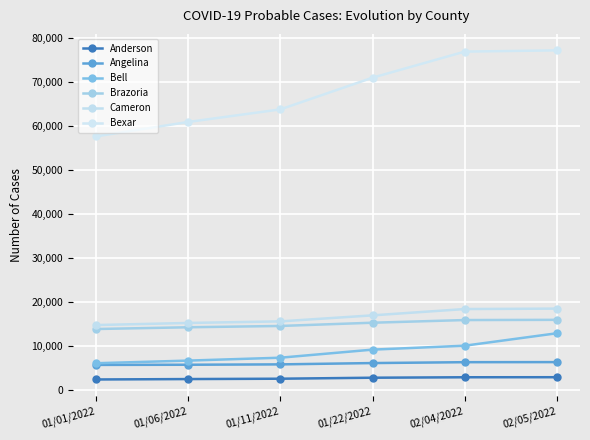

How many lines are shown in the chart?

6